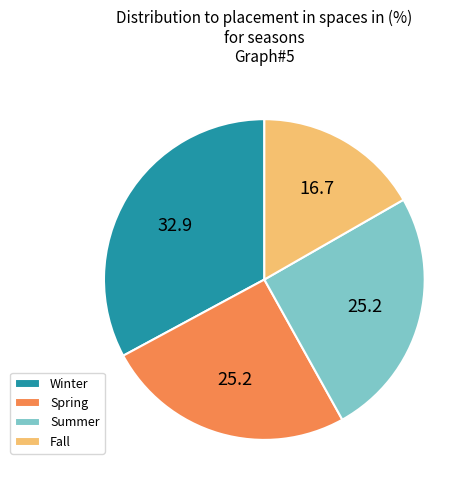

What is the ratio of the value at Spring to the value at Fall?

1.5